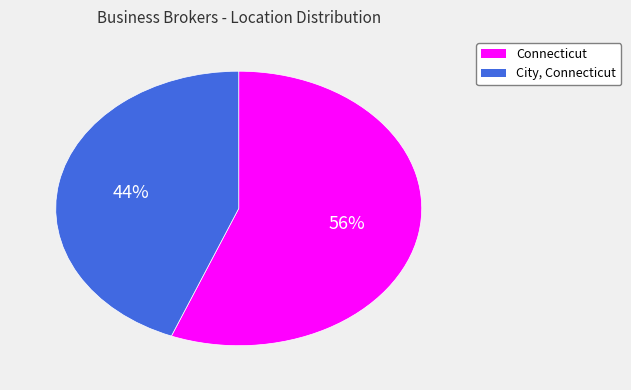

Which has a higher value, City, Connecticut or Connecticut?

Connecticut